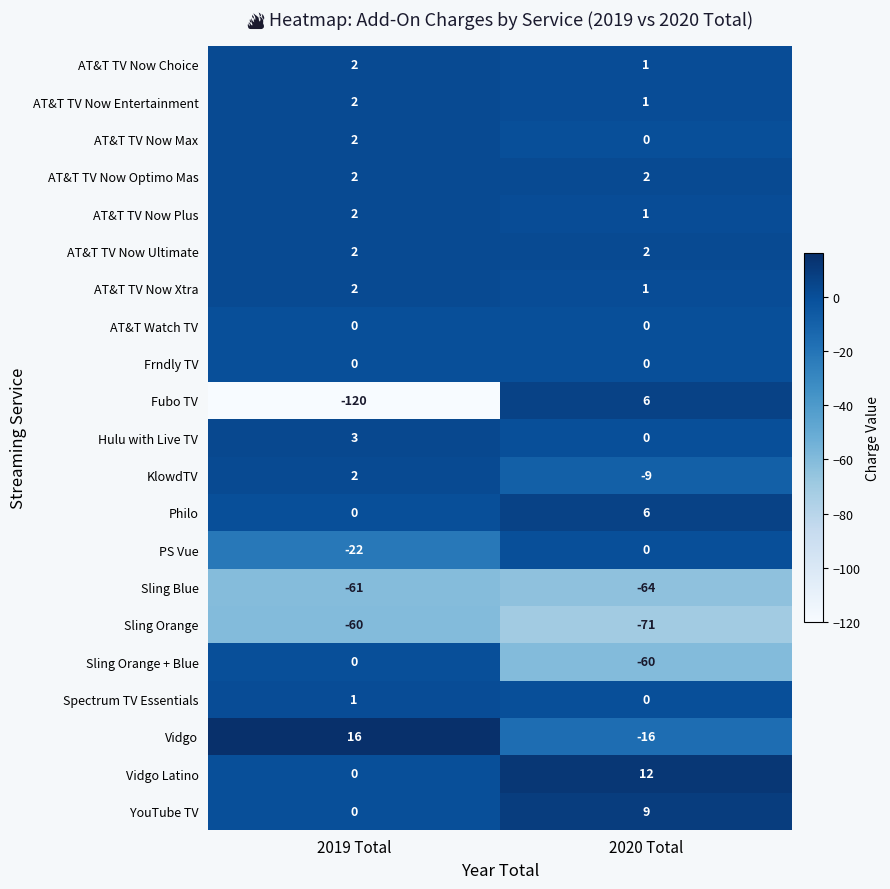

List the labels in order of Sling Orange + Blue value, smallest first.

2020 Total, 2019 Total